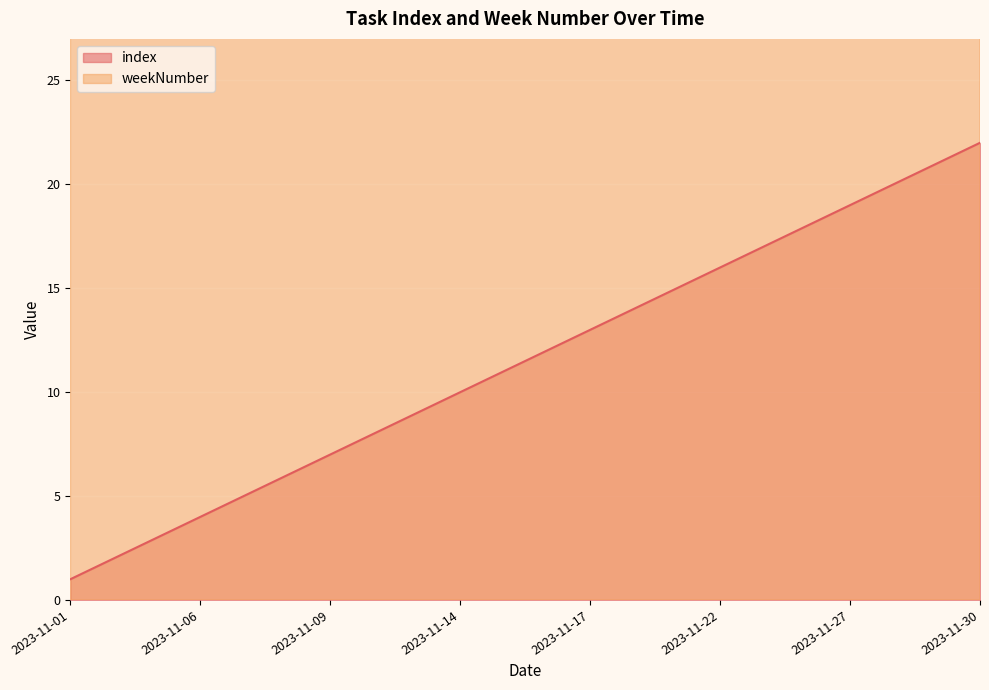

What is the difference between the index values at 2023-11-21 and 2023-11-07?

10